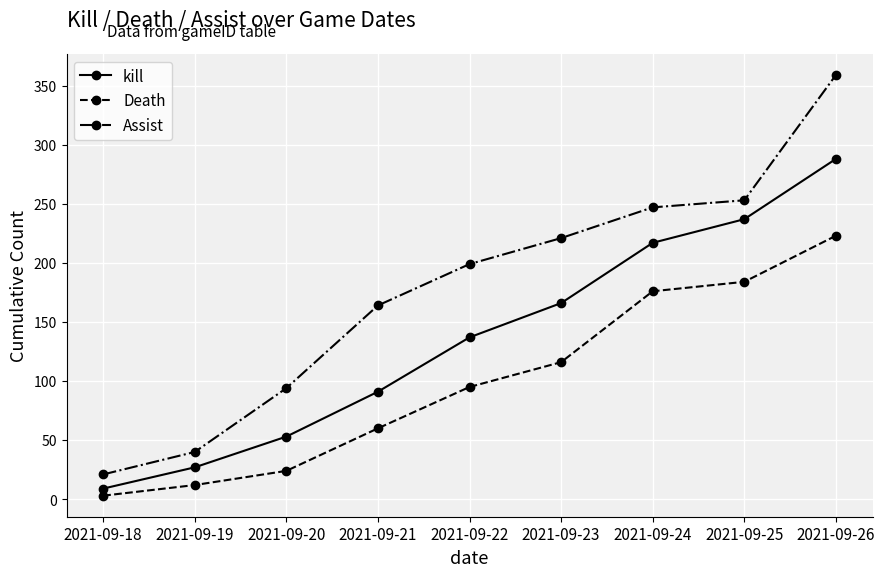

Which category has the lowest value across all series?

2021-09-18